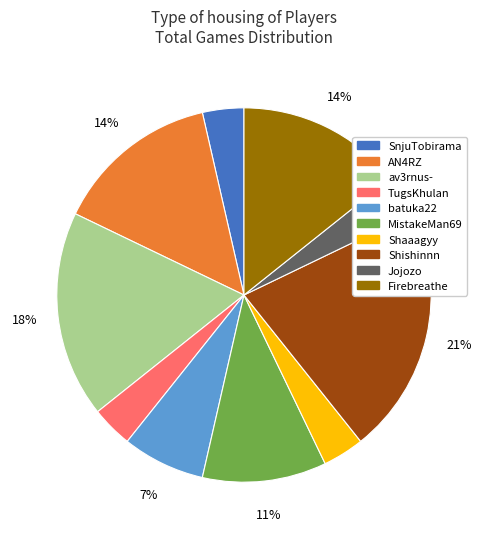

The MistakeMan69 slice represents 25% of the pie. True or false?

False